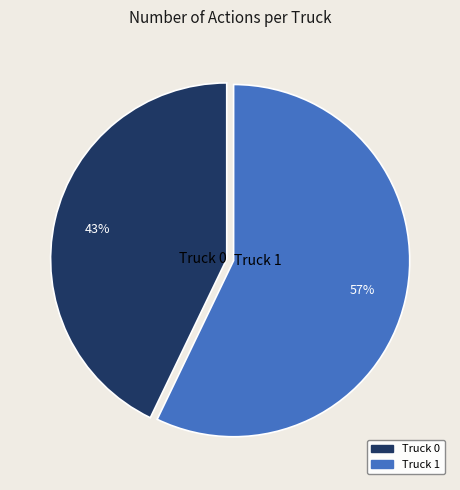

To the nearest percent, what percentage of the pie is Truck 0?

43%